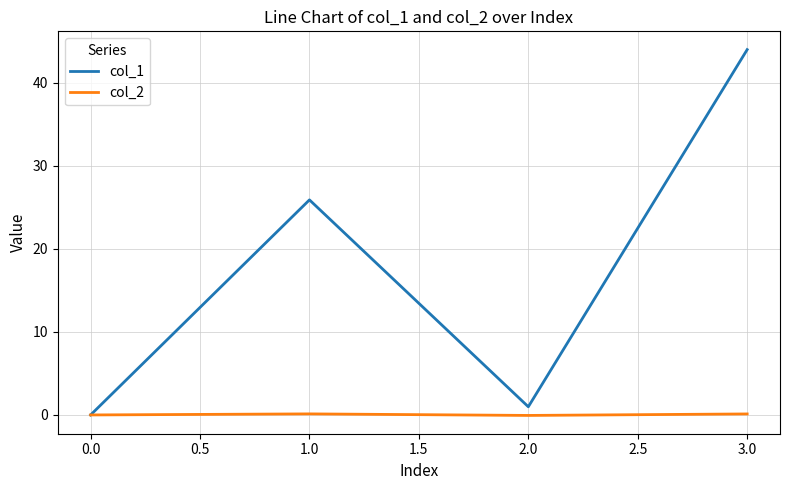

List the series in order of their overall mean, lowest first.

col_2, col_1